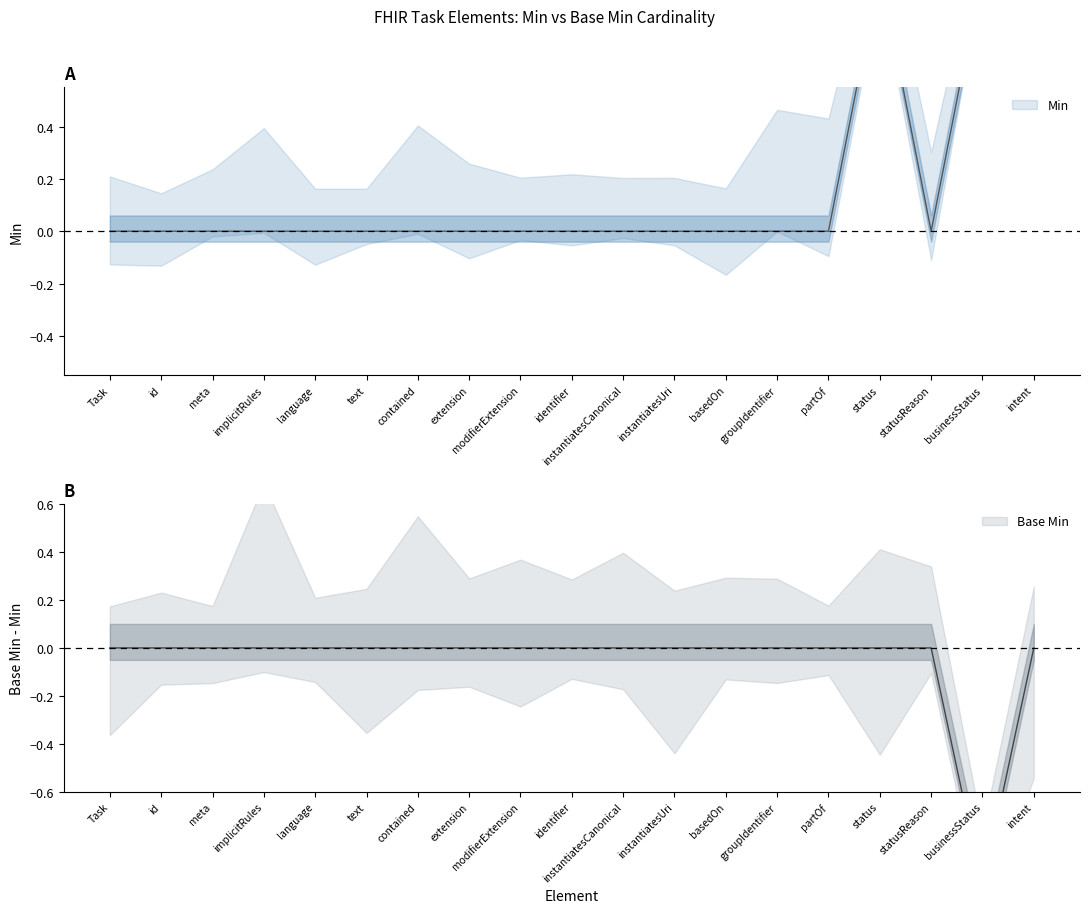

What is the difference between the maximum and minimum values?

1